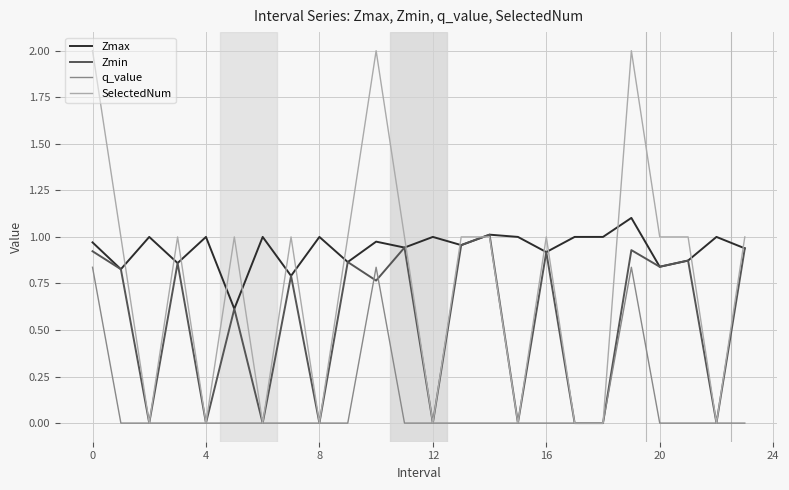

Which series has the largest total across all categories?

Zmax